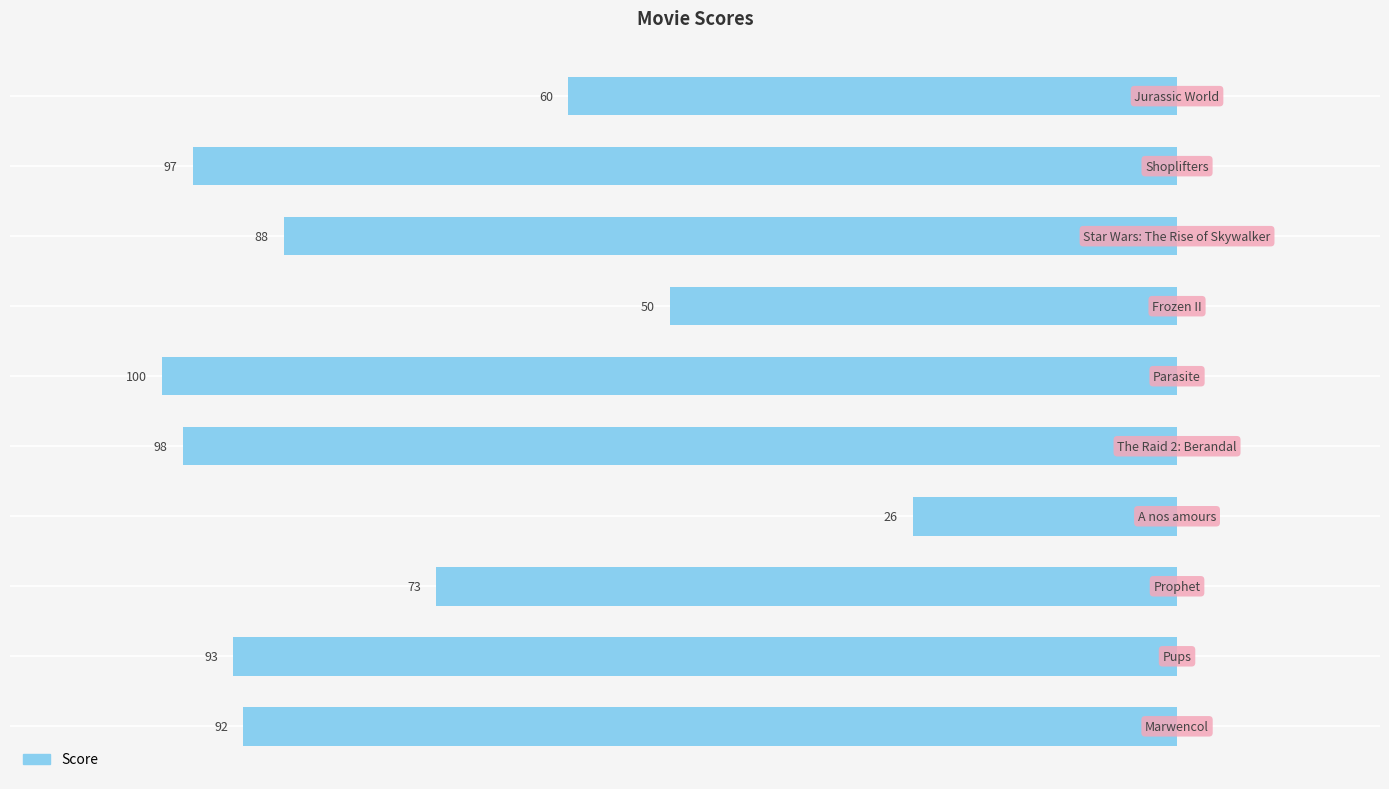

List the labels in order of value, smallest first.

5, 4, 8, 1, 0, 7, 2, 9, 6, 3